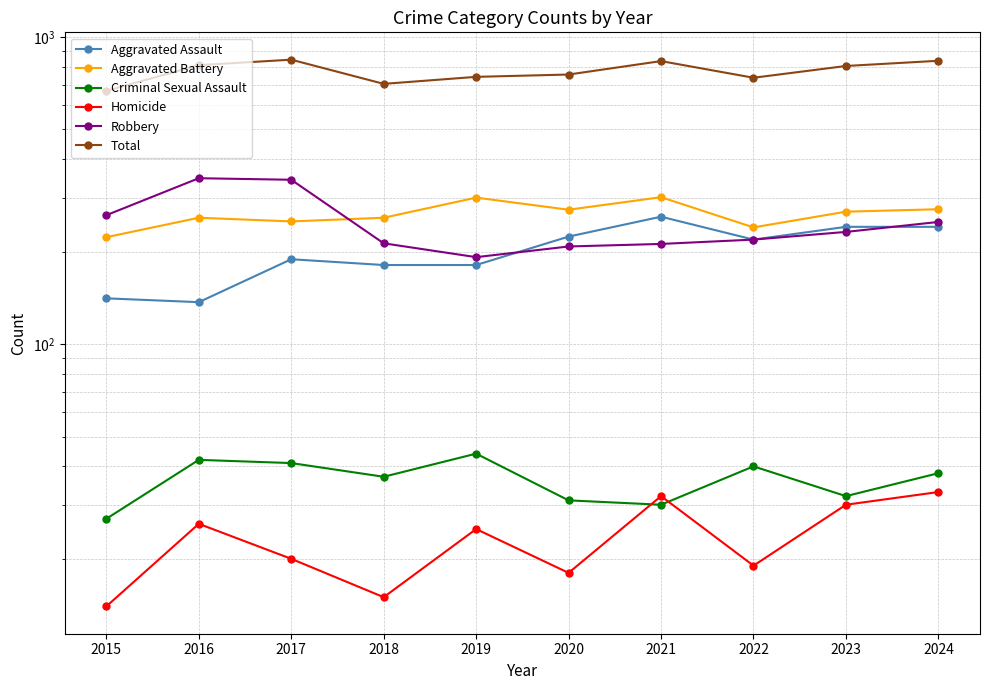

Where is the first local maximum for Robbery?

2016